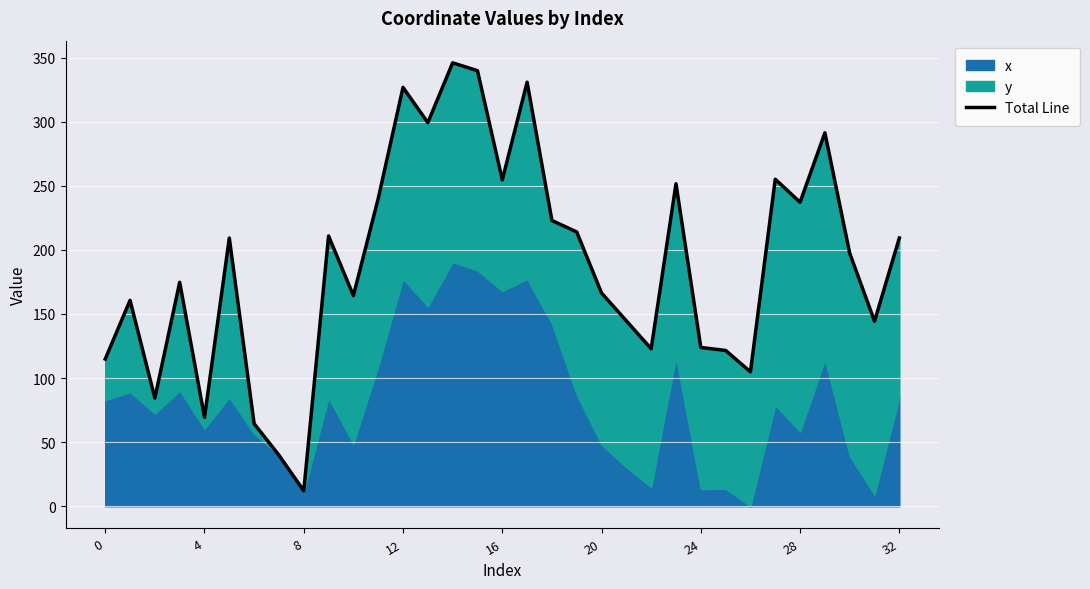

How many data points are less than 197?

16